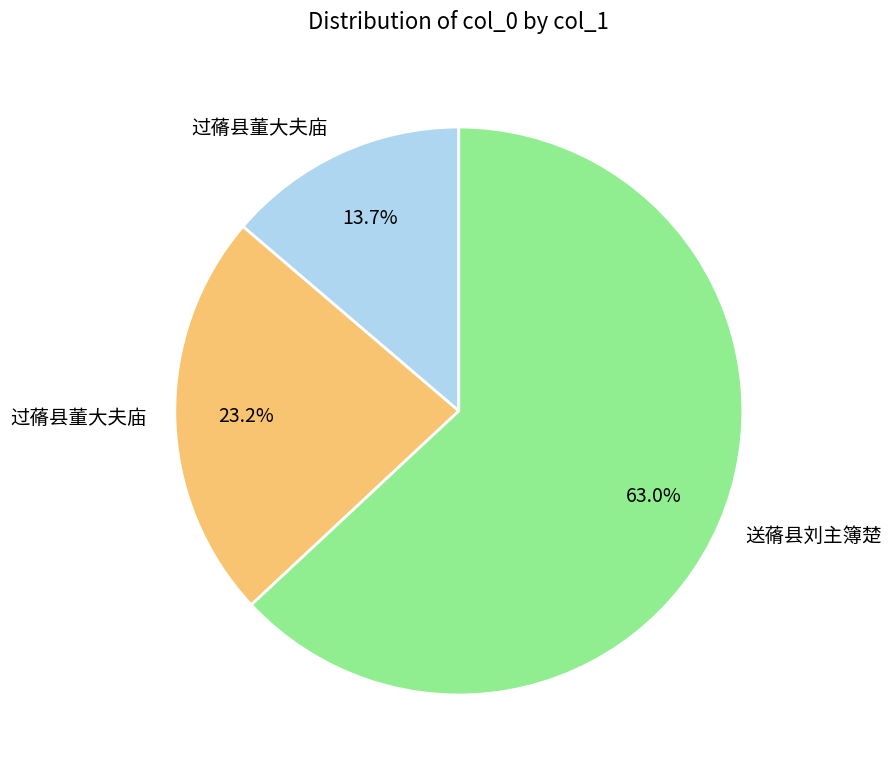

Is there any slice that represents more than half of the pie?

Yes